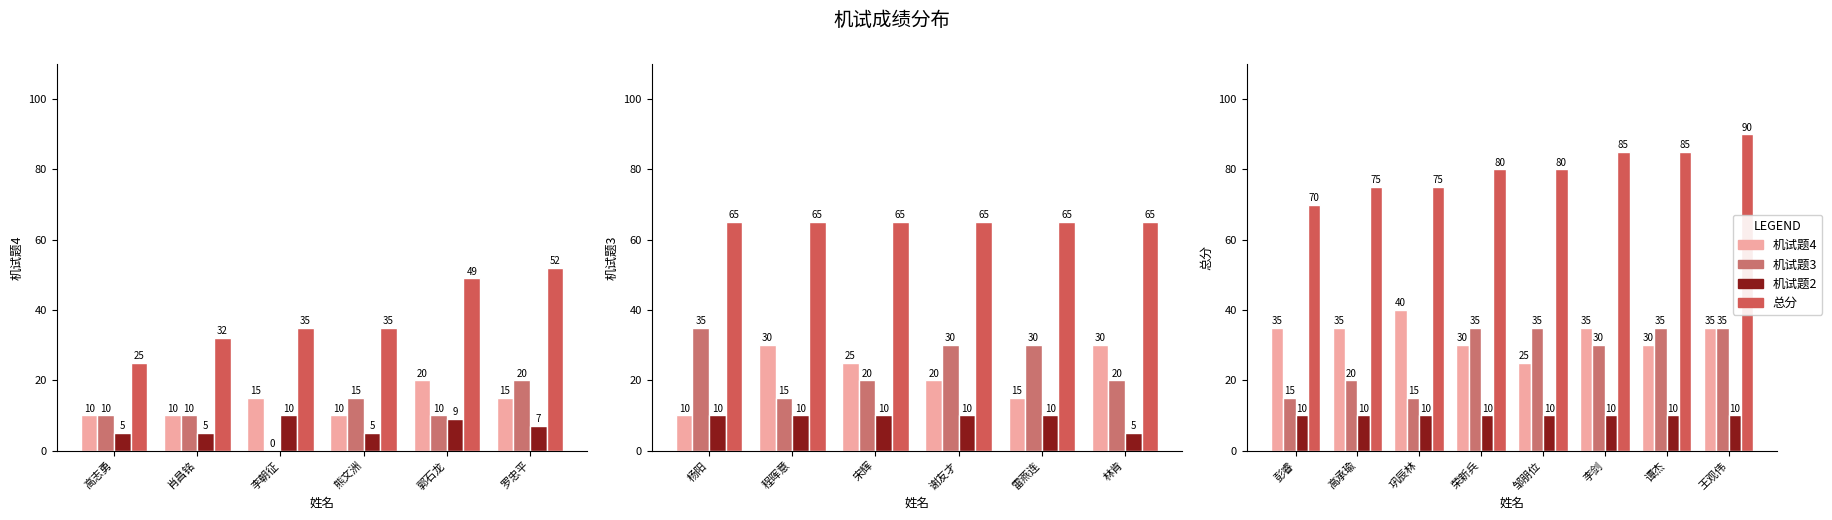

How many series are shown in this chart?

4